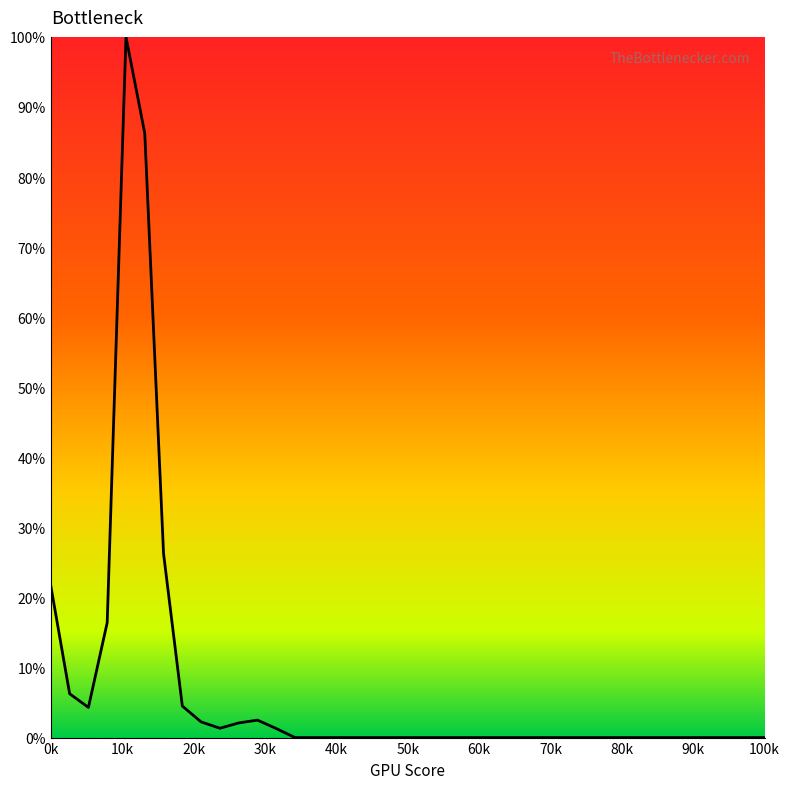

Does the chart have visible grid lines?

No